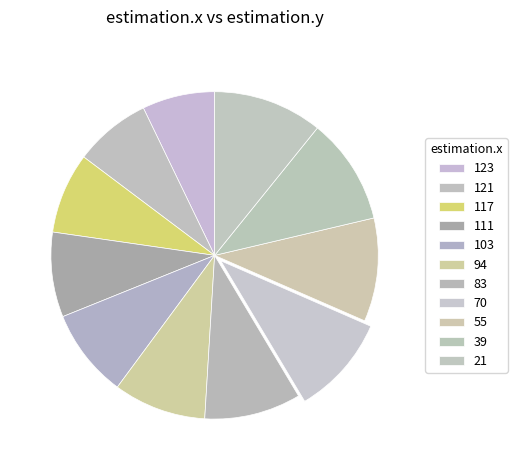

Which has a higher value, 21 or 117?

21